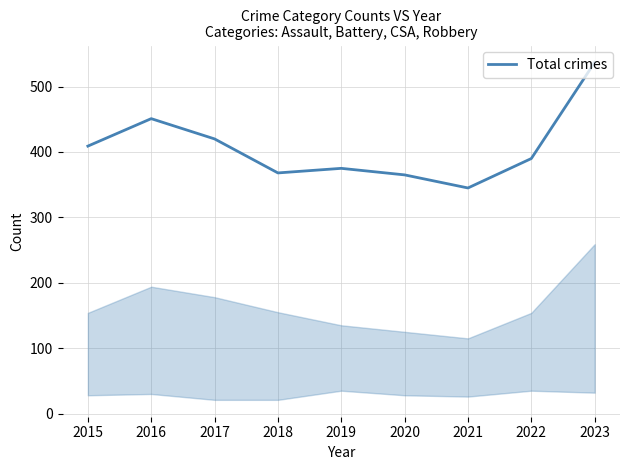

Does the chart have visible grid lines?

Yes